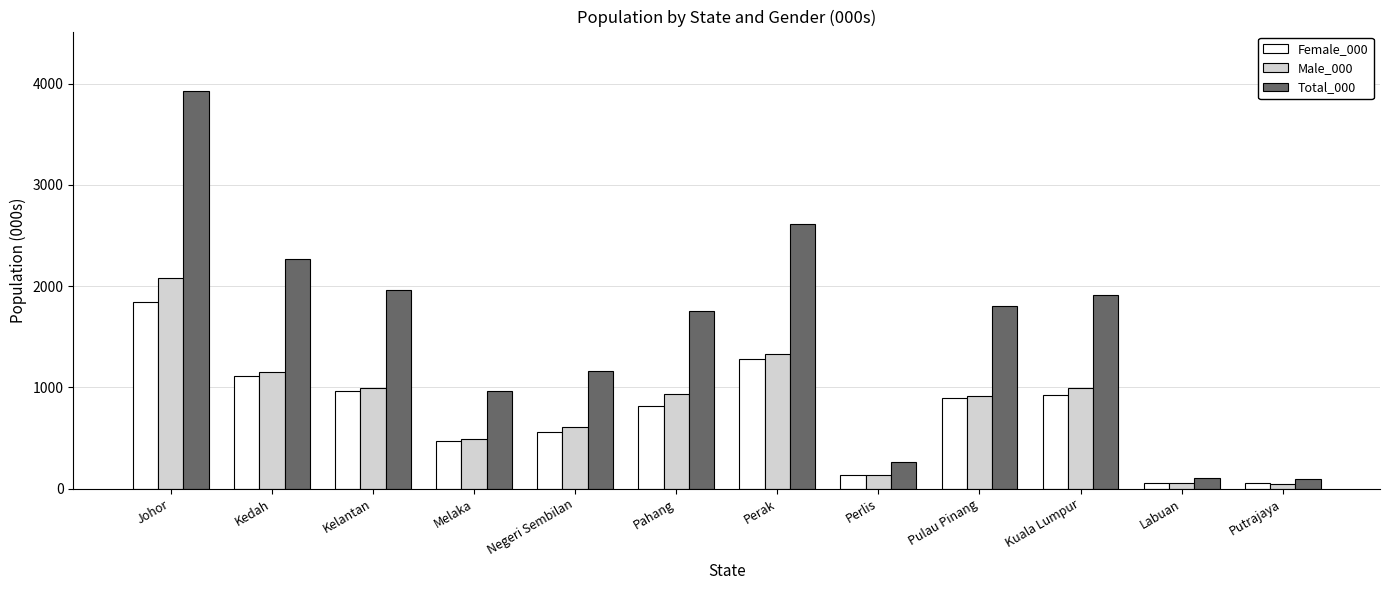

What are all the series names shown in the legend?

Female_000, Male_000, Total_000